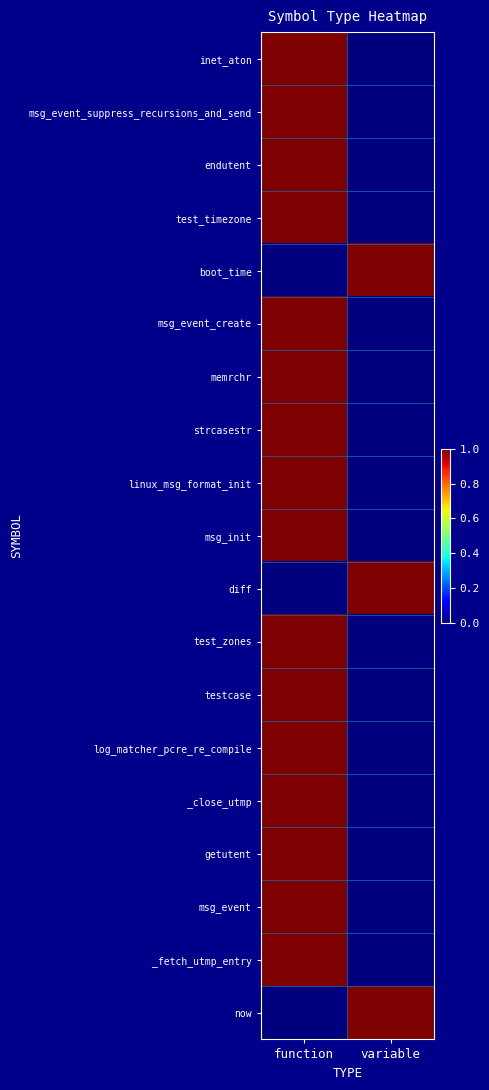

What is the difference between the highest and lowest values at variable?

1